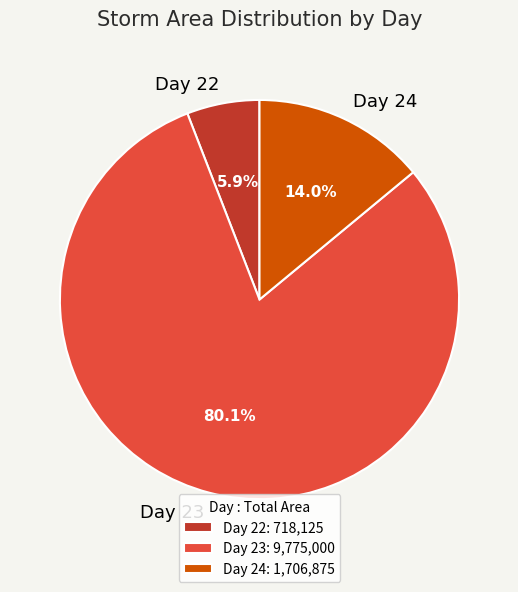

How many segments does this pie chart have?

3